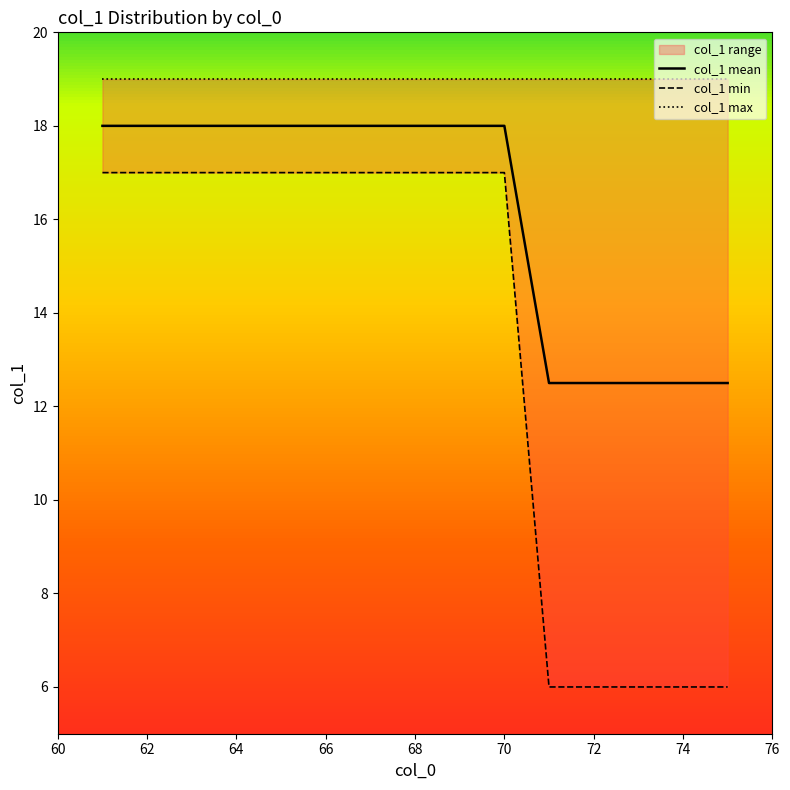

What is the greatest value displayed?

19.0